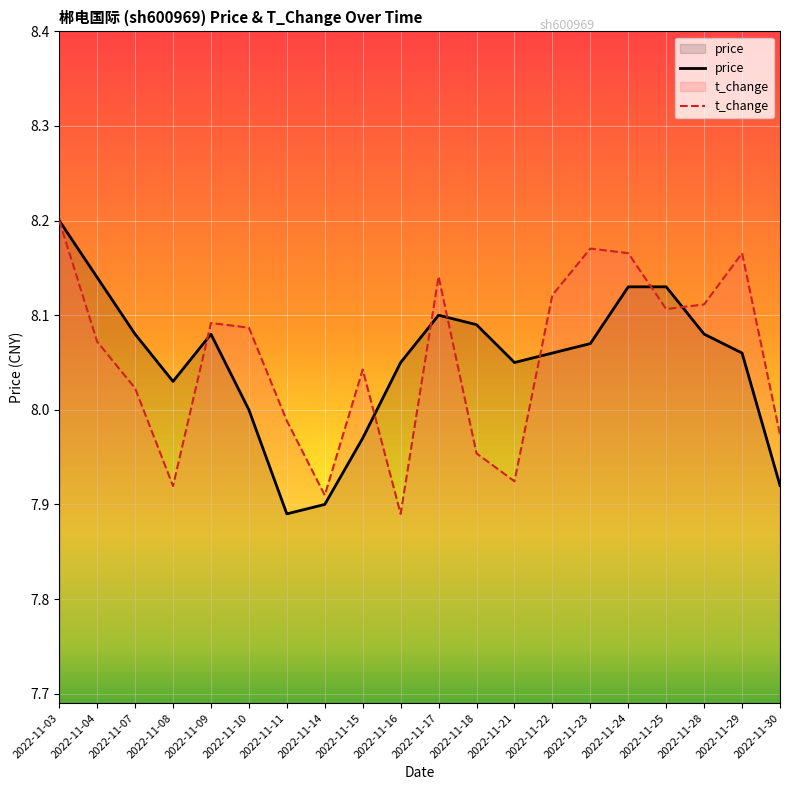

What is the difference between the second highest and minimum values in the t_change series?

0.3